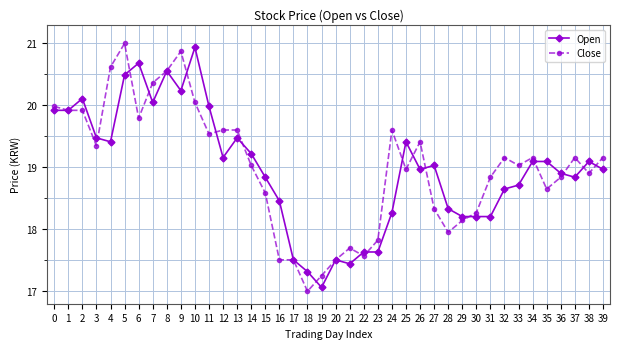

What is the approximate value of Open at 24?

18.3